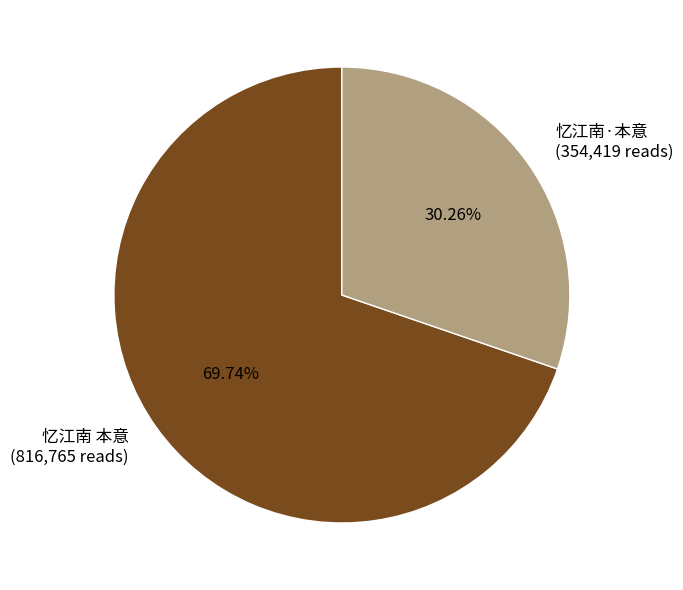

Approximately how many times larger is the value at 忆江南·本意 compared to 忆江南 本意?

0.4